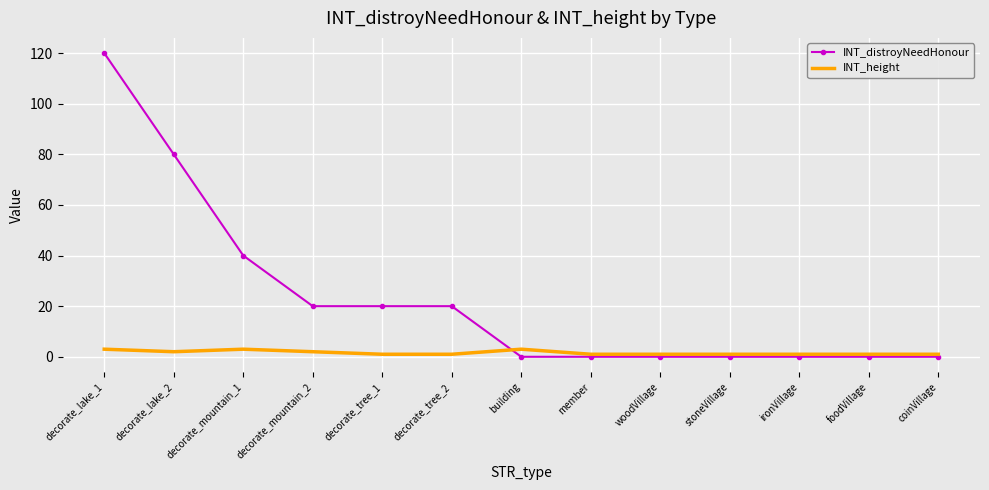

Reading right to left, extract all data points from this chart.

INT_distroyNeedHonour: 0	0	0	0	0	0	0	20	20	20	40	80	120
INT_height: 1	1	1	1	1	1	3	1	1	2	3	2	3